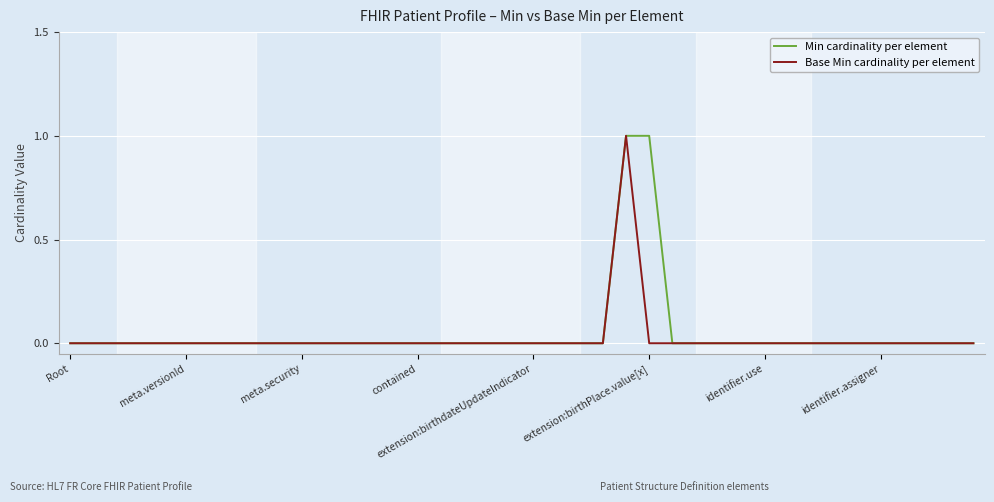

What are all the series names shown in the legend?

Min cardinality per element, Base Min cardinality per element